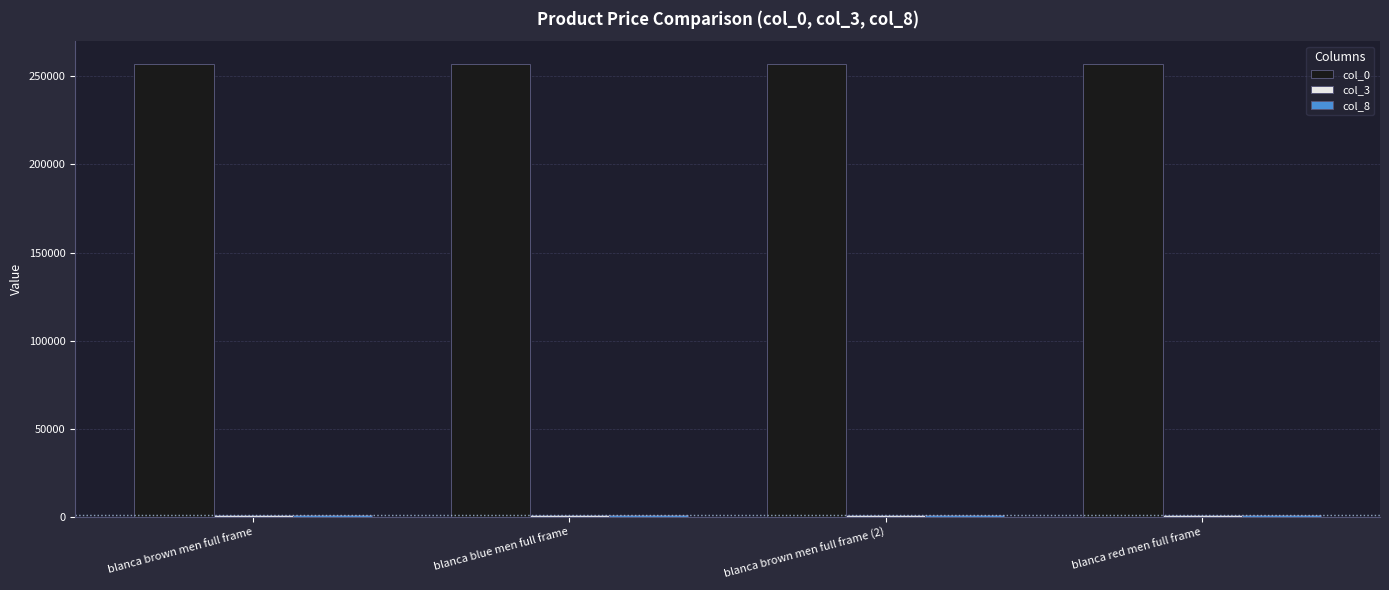

What is the maximum value for col_0?

257097